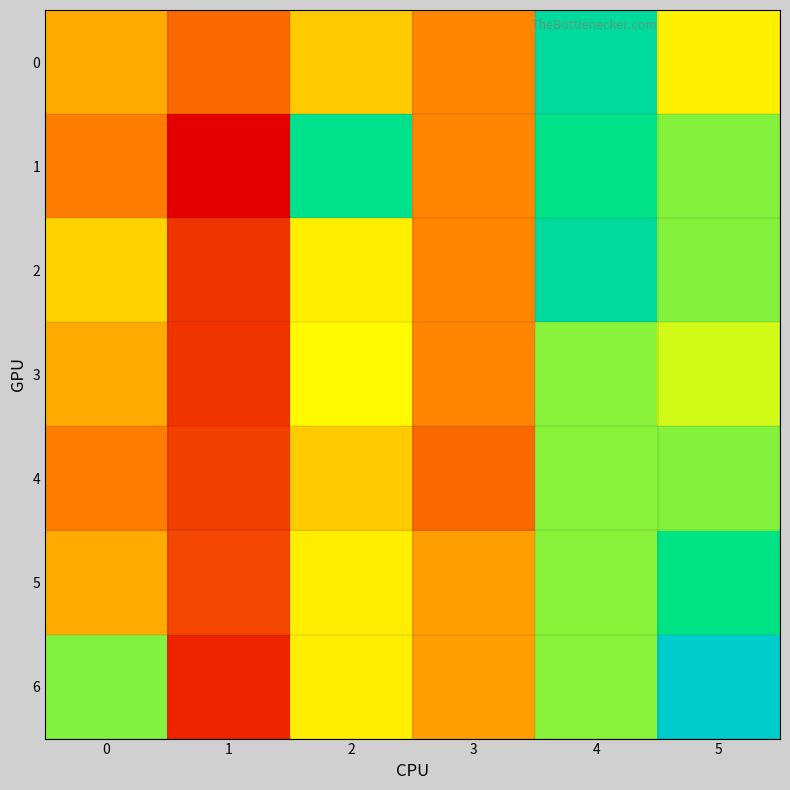

List the series in order of their peak value, highest first.

6, 0, 2, 1, 5, 4, 3